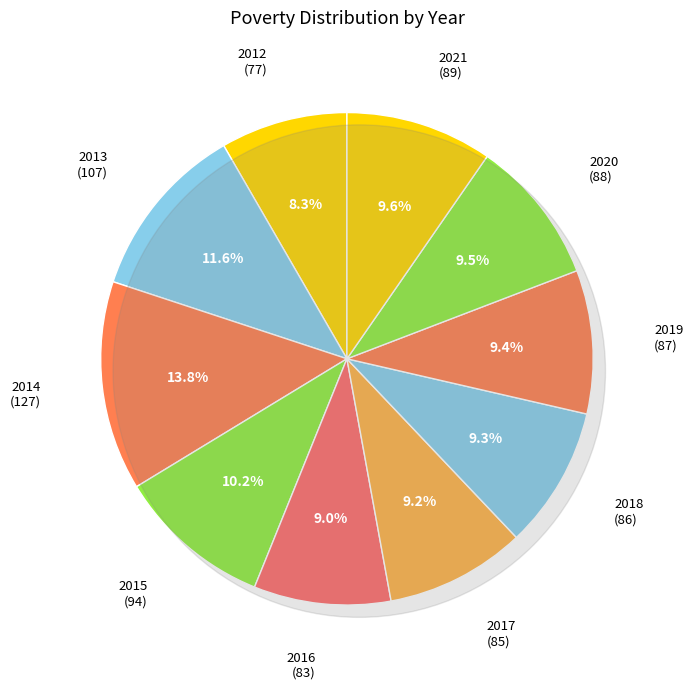

Rank the categories by value from highest to lowest.

2014, 2013, 2015, 2021, 2020, 2019, 2018, 2017, 2016, 2012